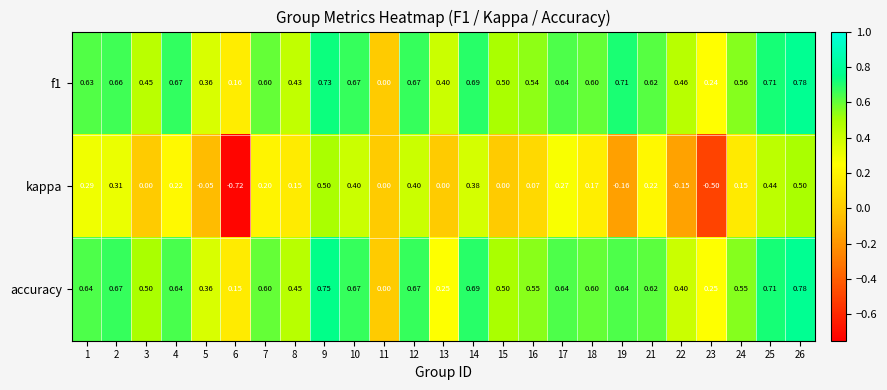

Which series changed the most between 2 and 17?

kappa